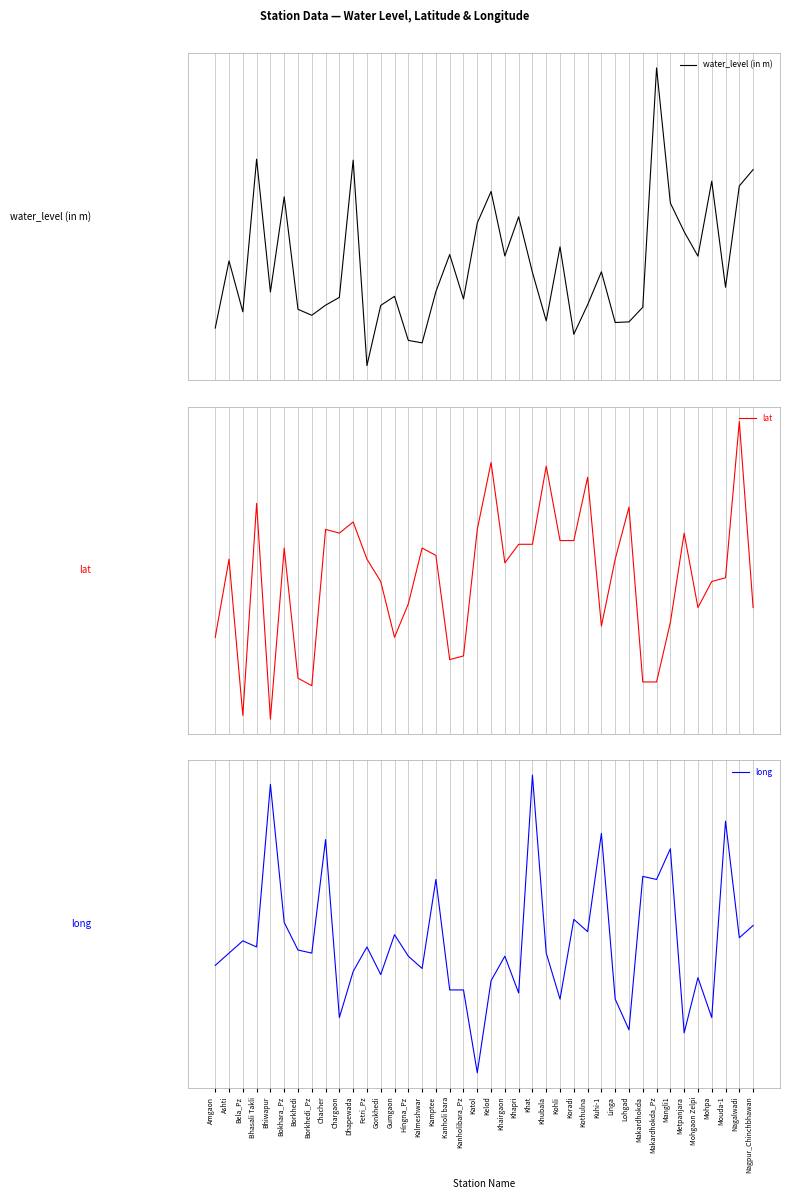

After their last crossing, which series has the higher values: long or lat?

long